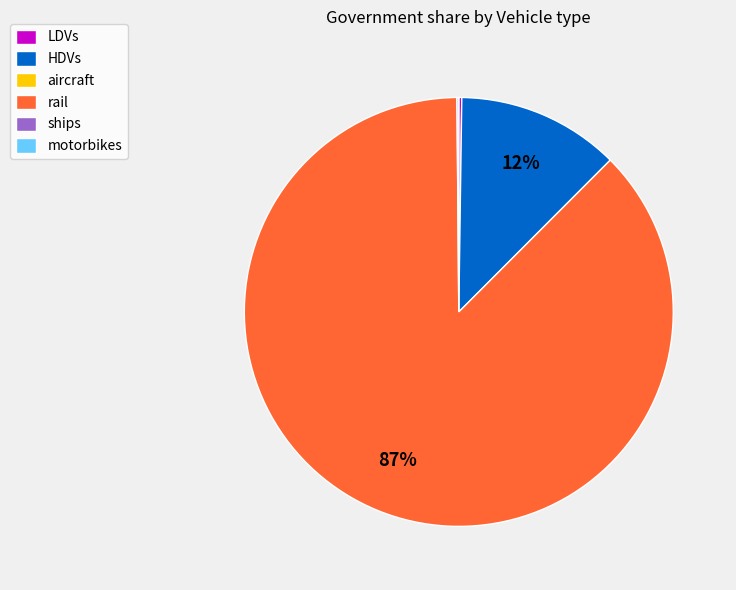

Does any single category account for the majority?

Yes